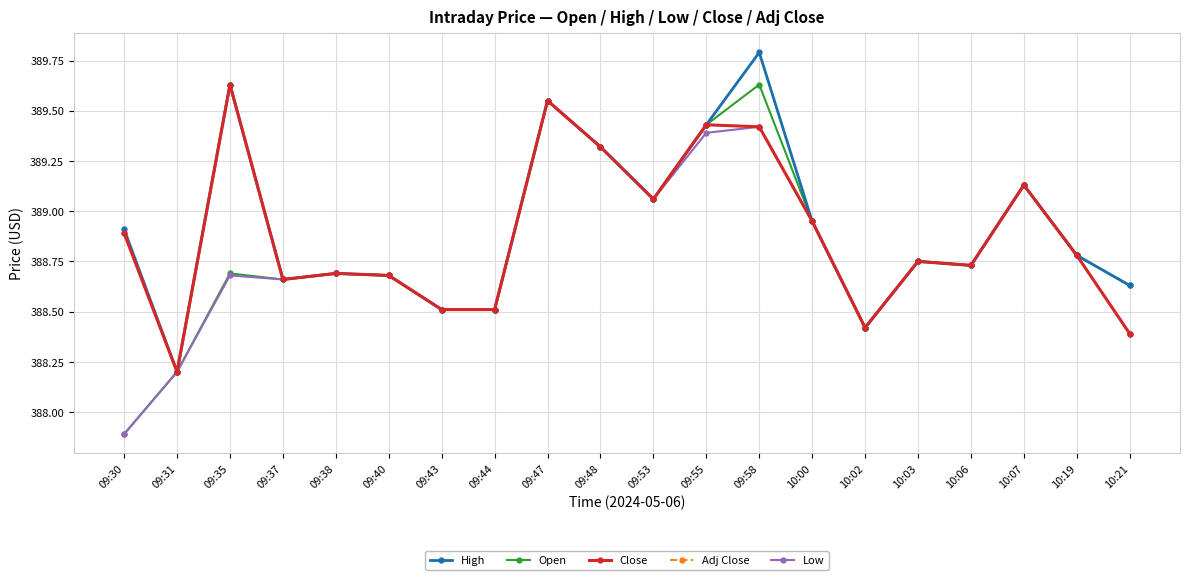

What is the value of the Open point at the 18th from the left?

389.1